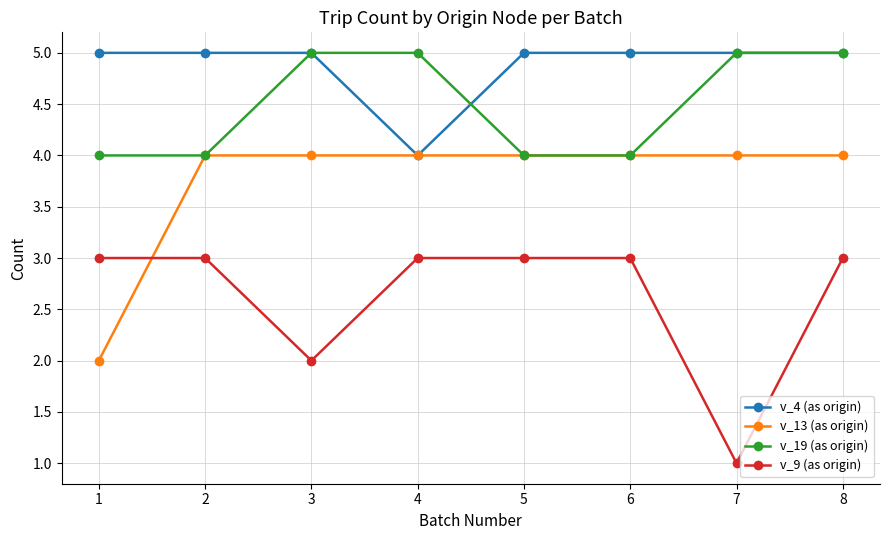

Rank the series by their average value, from lowest to highest.

v_9 (as origin), v_13 (as origin), v_19 (as origin), v_4 (as origin)